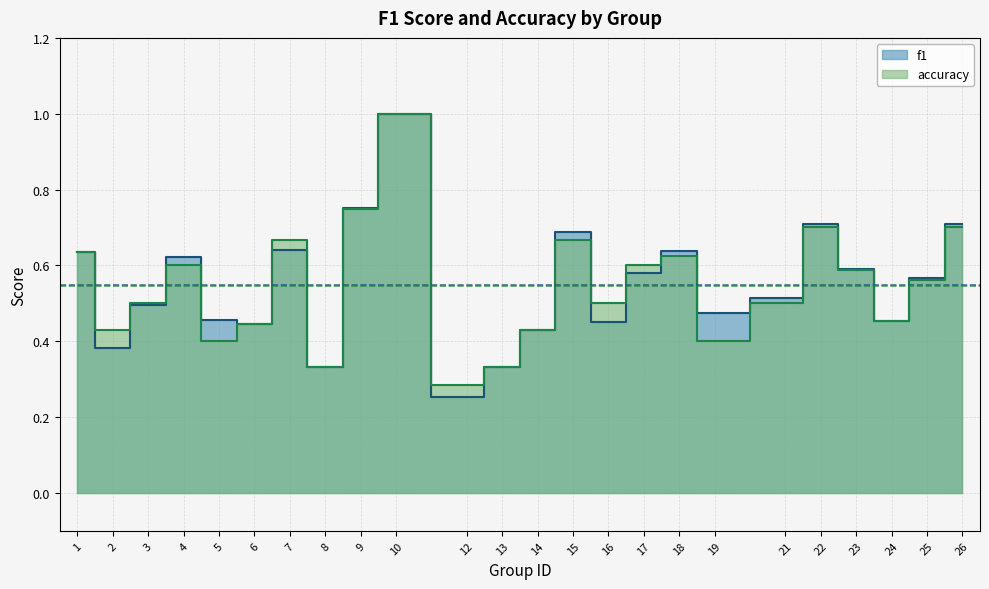

What is the difference between the maximum and minimum values in the accuracy series?

0.7